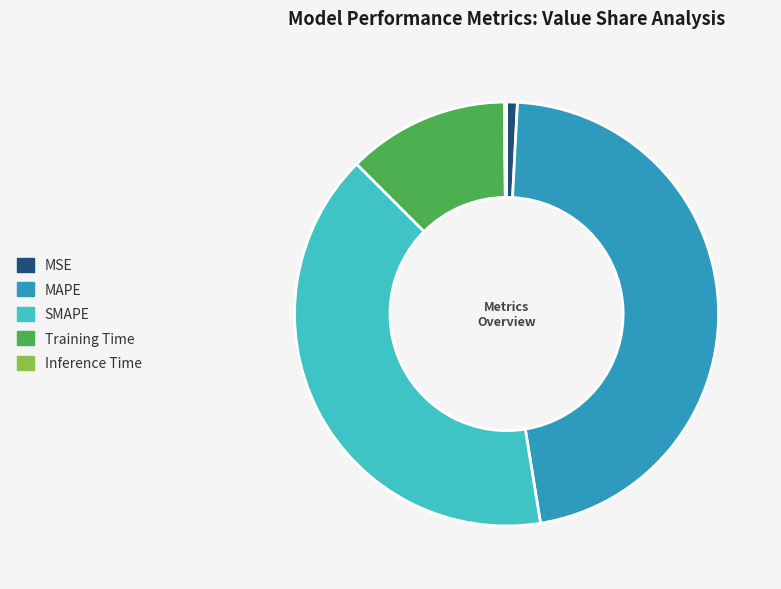

Is there a majority slice in this chart?

No